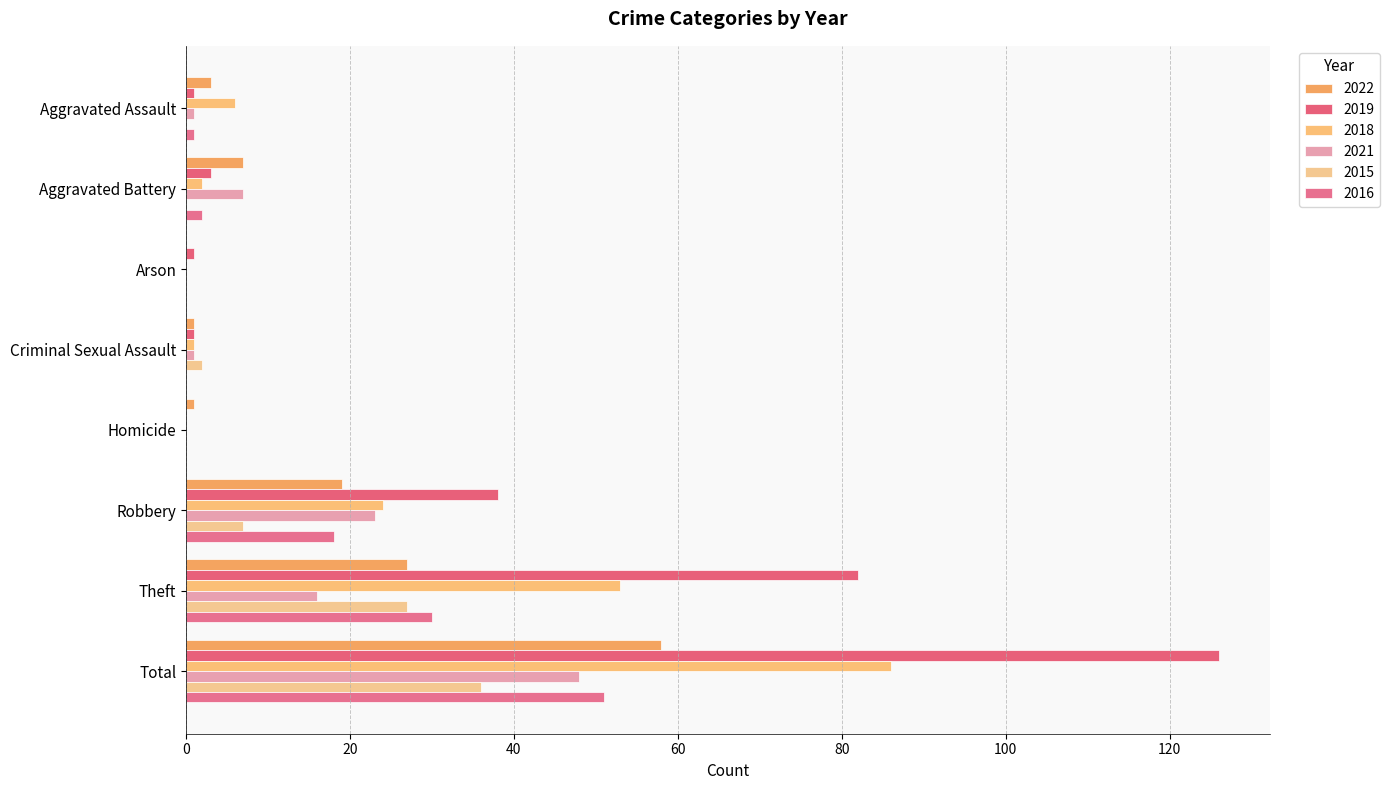

How many series are shown in this chart?

6